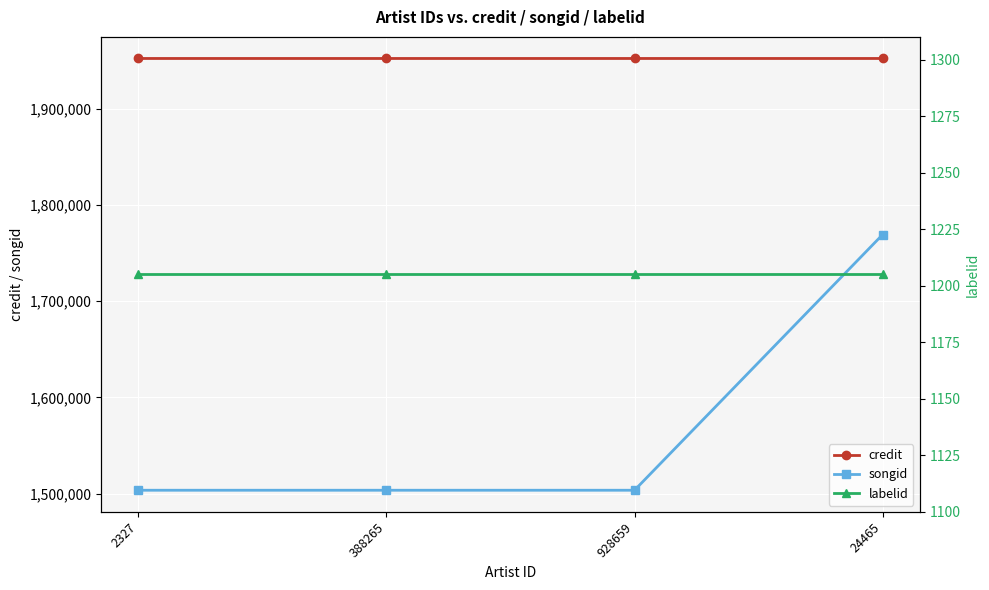

Which series has the largest total across all categories?

credit